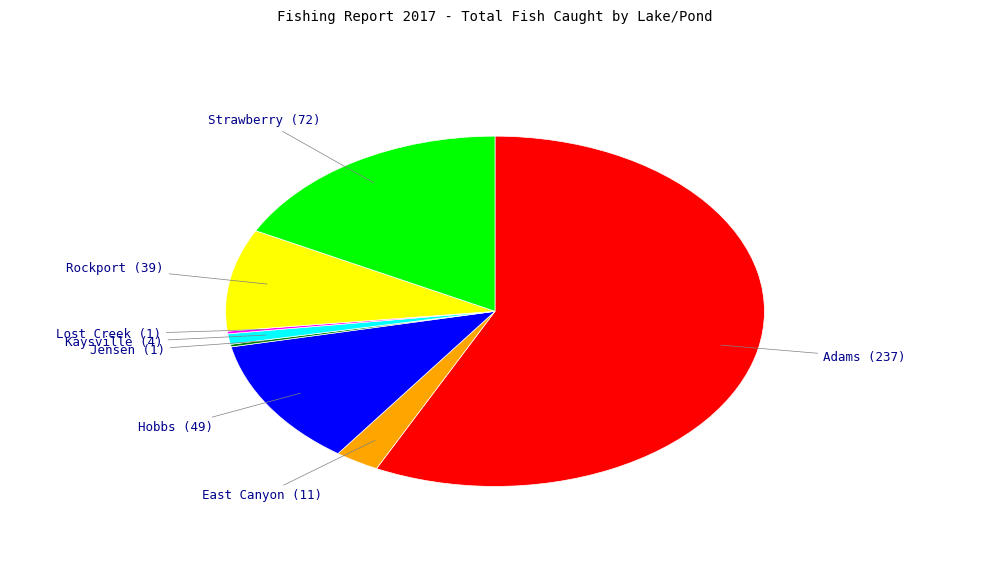

Which slice is the largest?

Adams